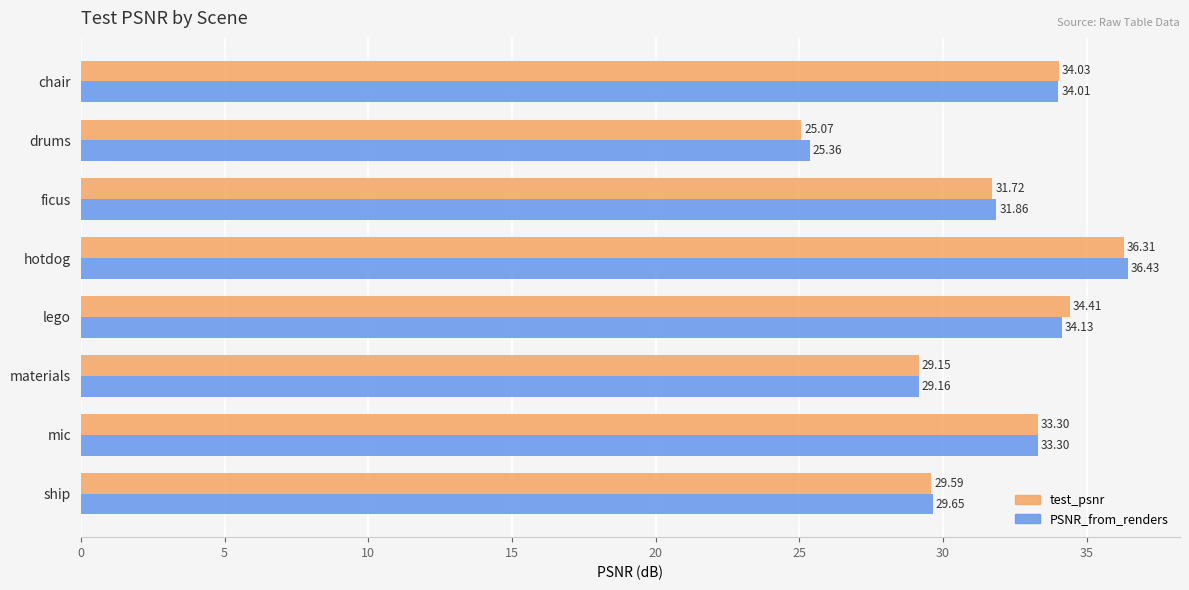

What is the difference between the maximum and second lowest values in the PSNR_from_renders series?

7.3